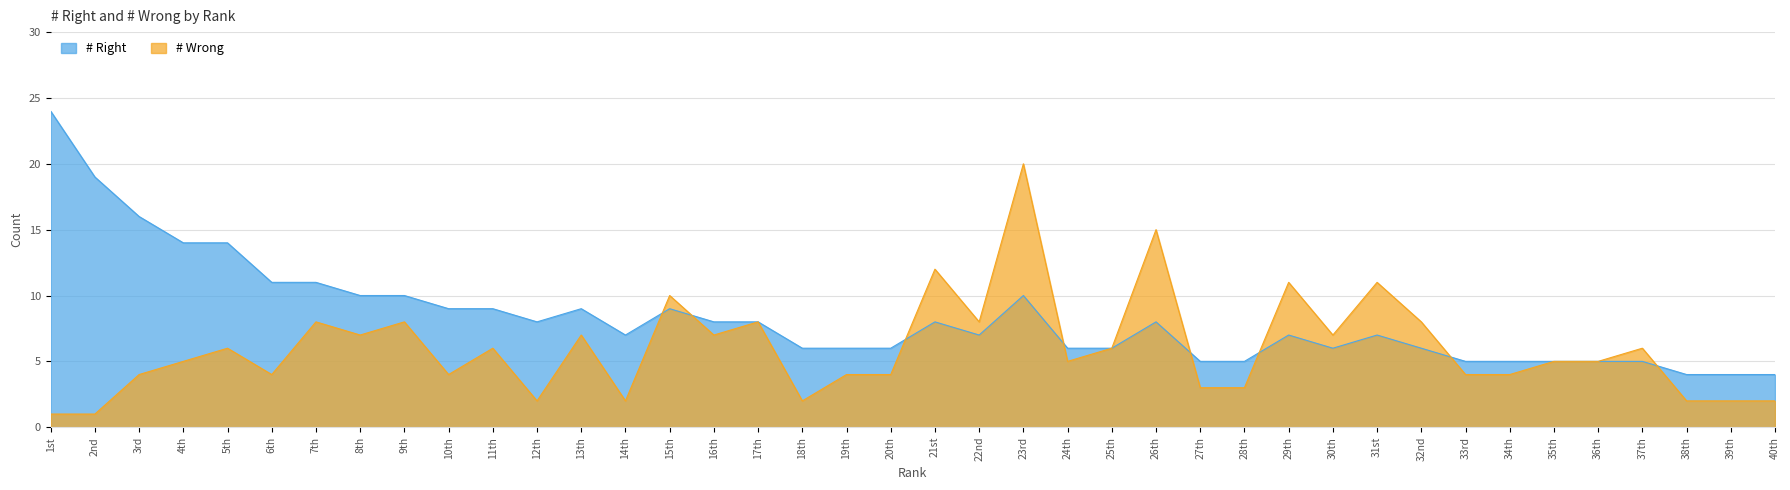

What is the difference between the maximum and minimum values in the # Right series?

20